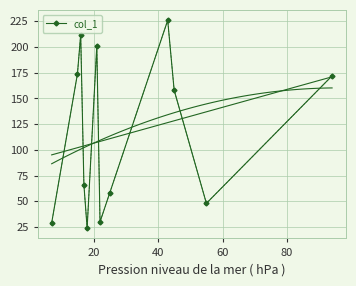

What is the value of the col_1 point at the 4th from the left?

66